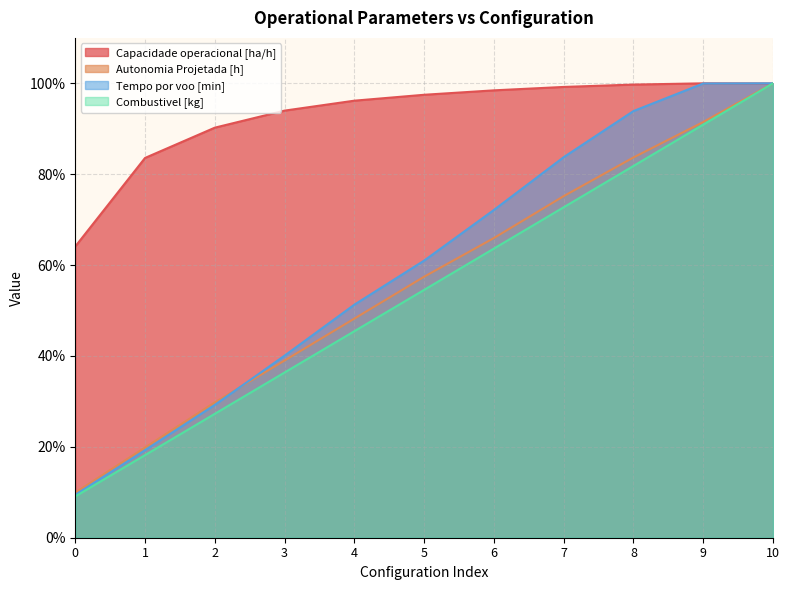

Does the chart display data point markers on the line(s)?

No